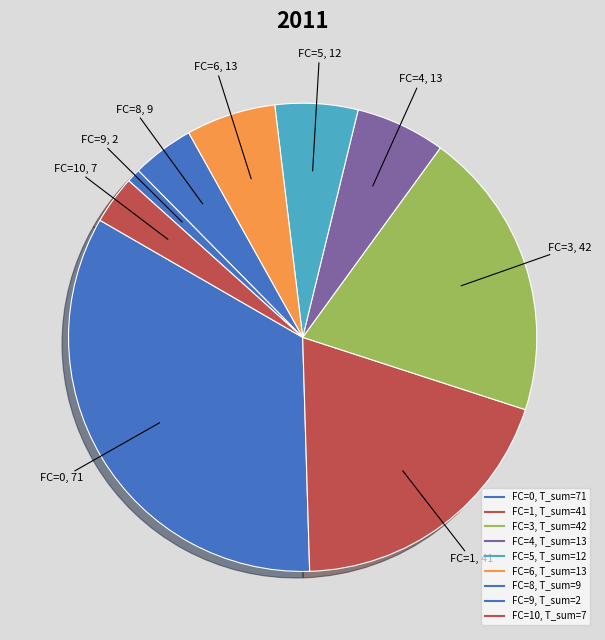

How many slices are in this pie chart?

9